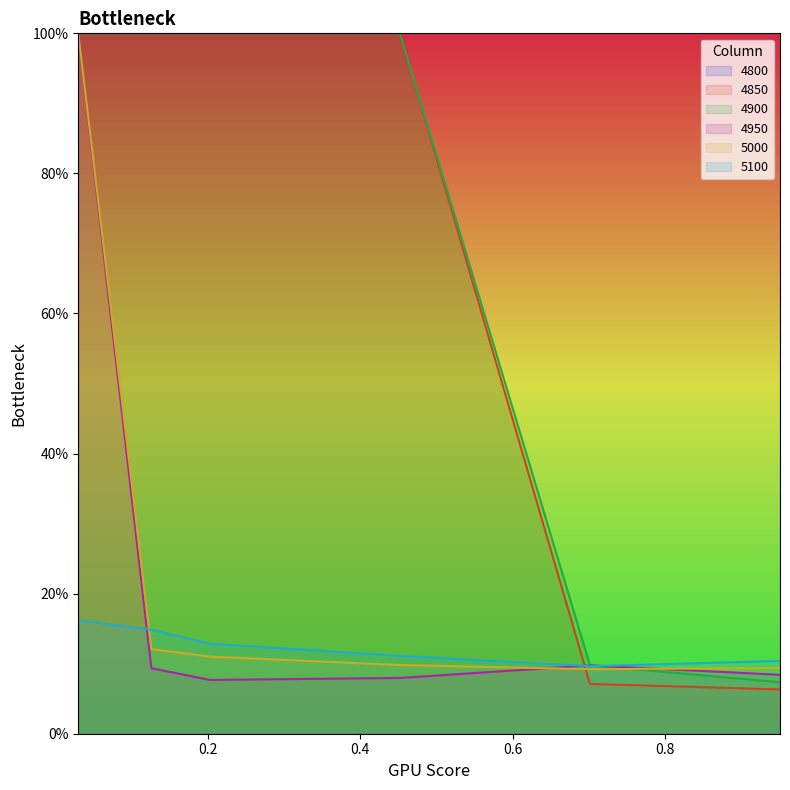

What is the total value across all series at 0.4520547945205479?

2.3